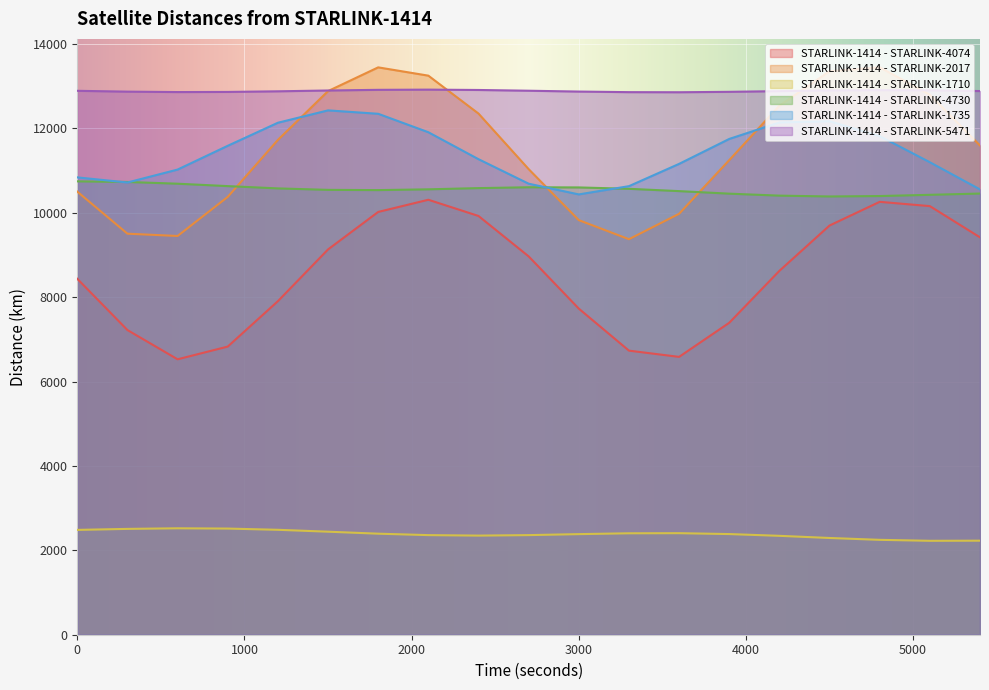

Rank the series by their maximum value, from lowest to highest.

STARLINK-1414 - STARLINK-1710, STARLINK-1414 - STARLINK-4074, STARLINK-1414 - STARLINK-4730, STARLINK-1414 - STARLINK-1735, STARLINK-1414 - STARLINK-5471, STARLINK-1414 - STARLINK-2017